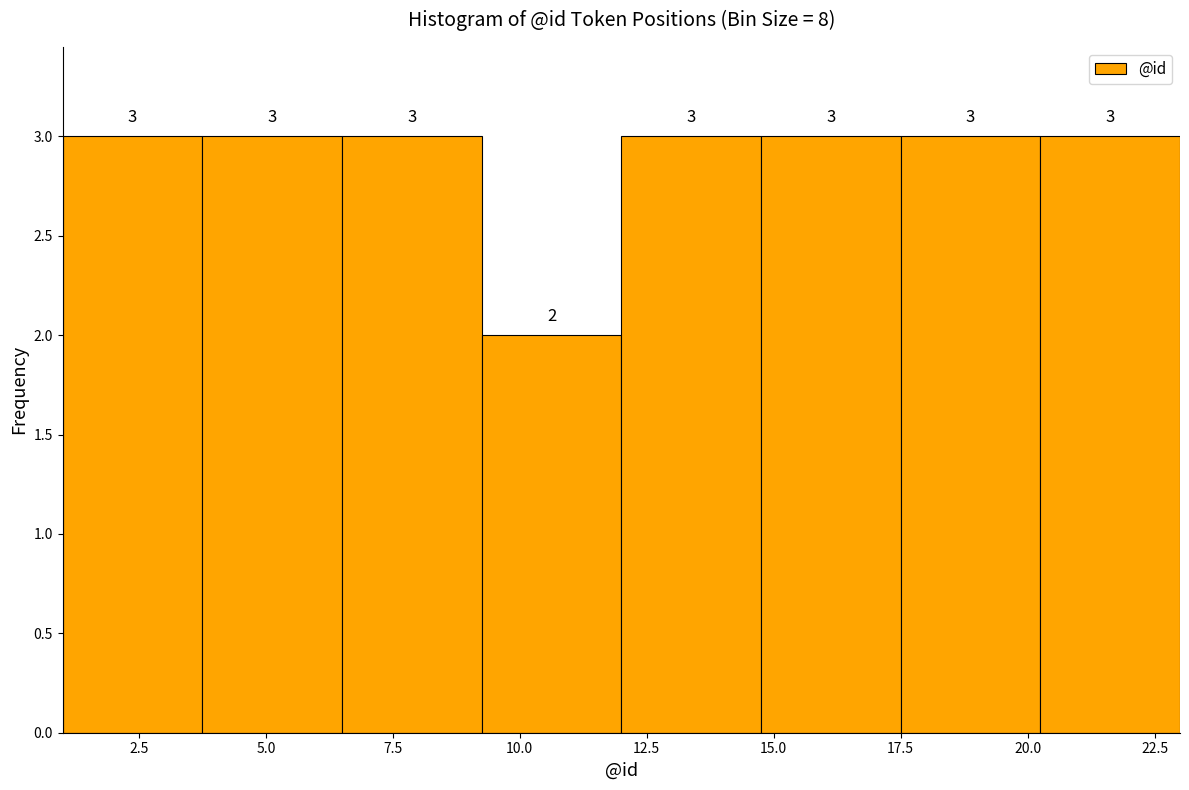

Reading left to right, transcribe this chart: for each bar, give the range it covers on the x-axis and its height. The bar edges are not printed on the chart, so give them approximately, as read against the axis.

1.00 to 3.75: 3
3.75 to 6.50: 3
6.50 to 9.25: 3
9.25 to 12.00: 2
12.00 to 14.75: 3
14.75 to 17.50: 3
17.50 to 20.25: 3
20.25 to 23.00: 3